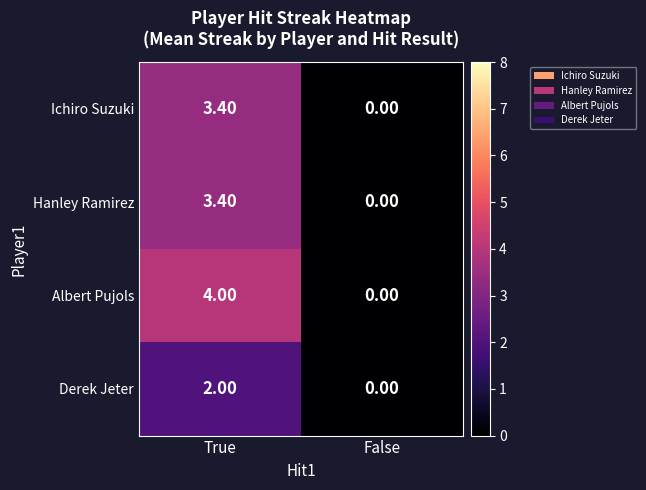

At how many categories does at least one series exceed 1?

1